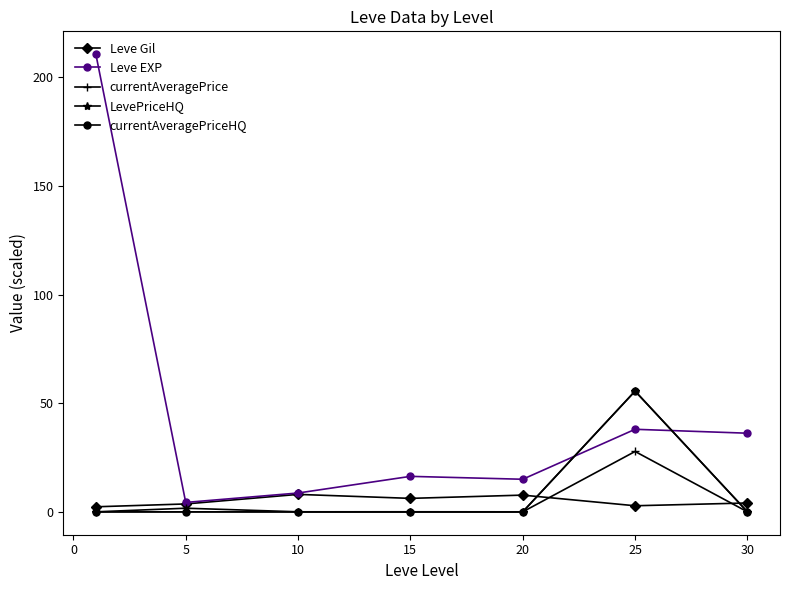

Which series has the largest range (max minus min)?

Leve EXP